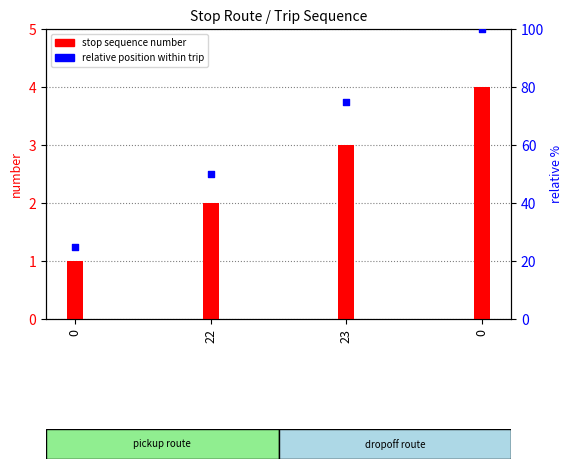

What are all the series names shown in the legend?

stop sequence number, relative position within trip